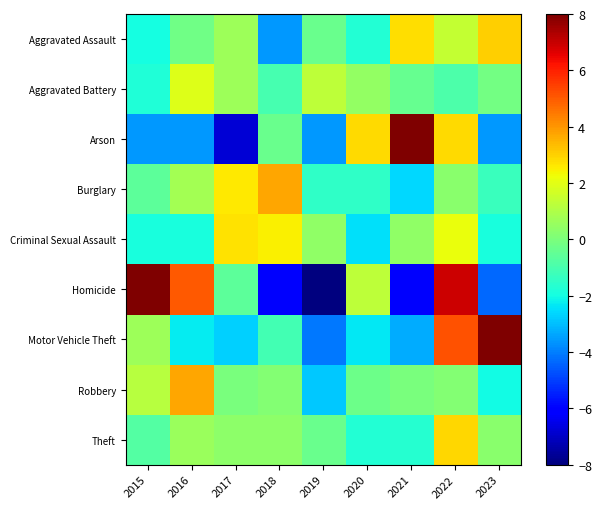

How many categories are shown in the chart?

9